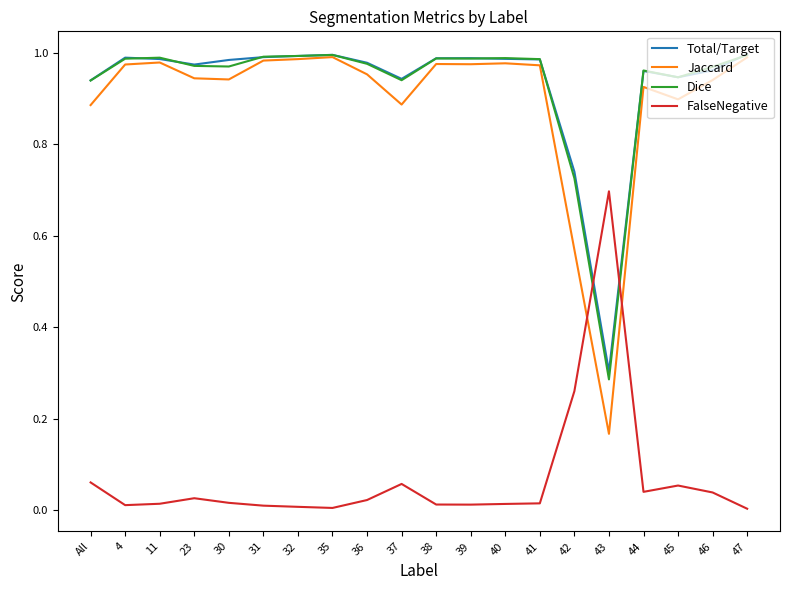

Where do Dice and FalseNegative first cross each other?

42 and 43